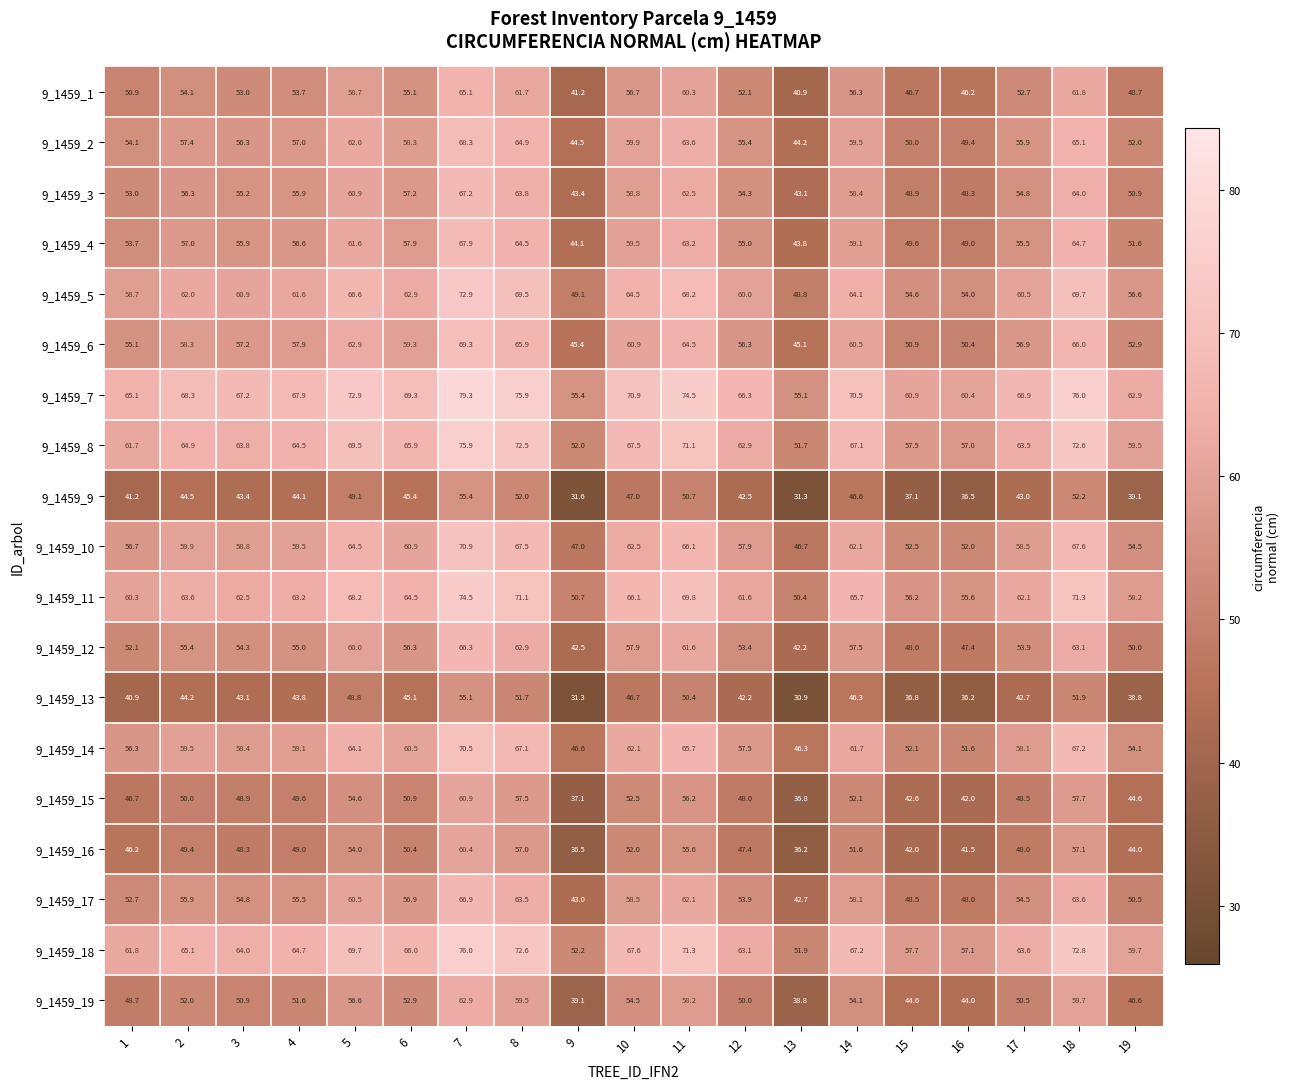

What is the minimum value shown in the chart?

30.9